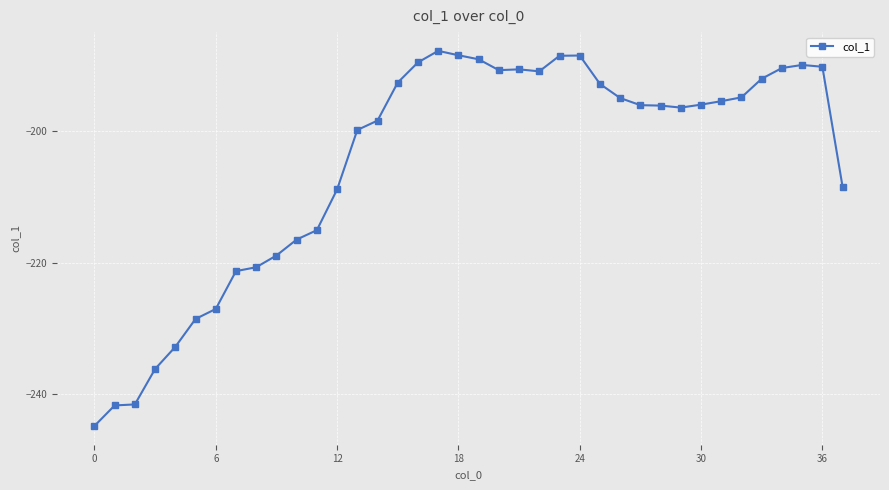

What is the greatest value displayed?

-187.7